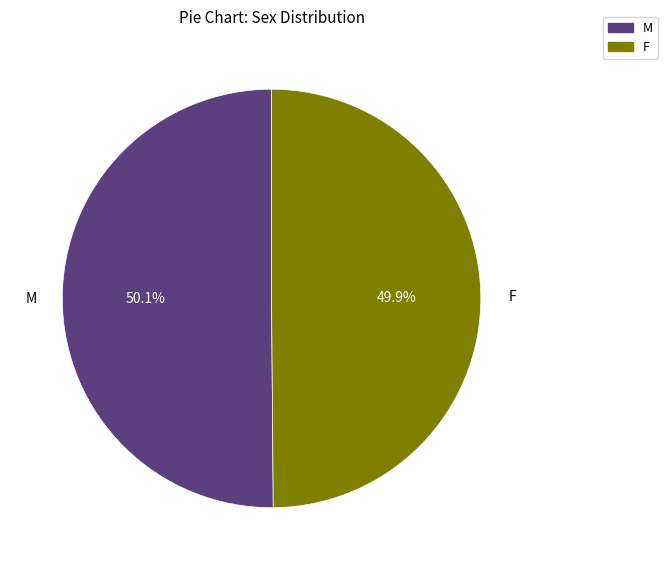

How many slices are in this pie chart?

2